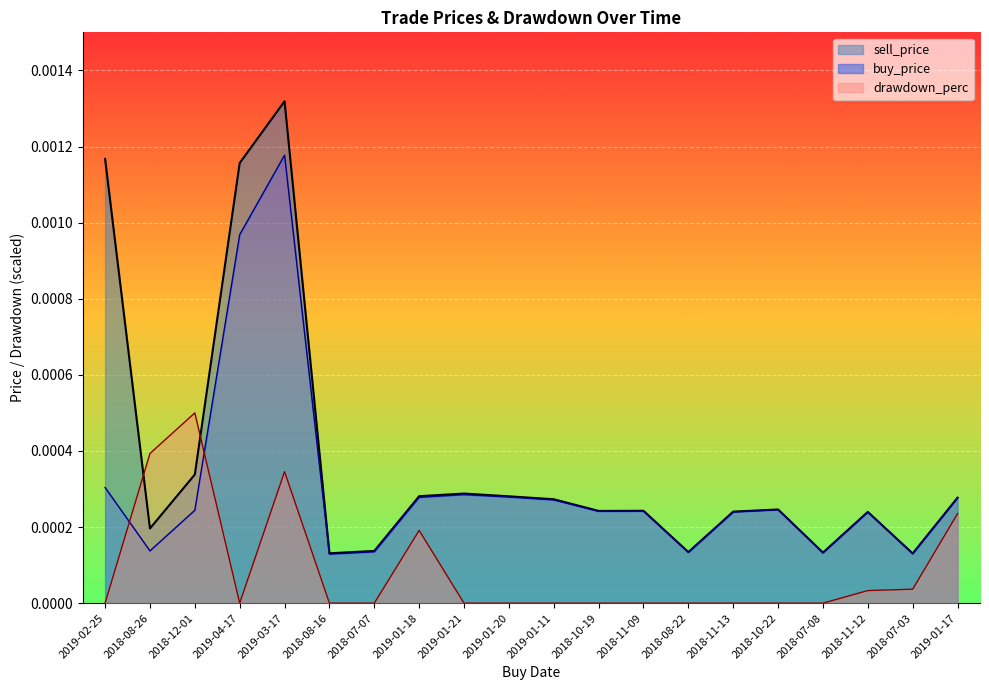

Which has a higher value, 2018-11-12 or 2018-12-01?

2018-12-01